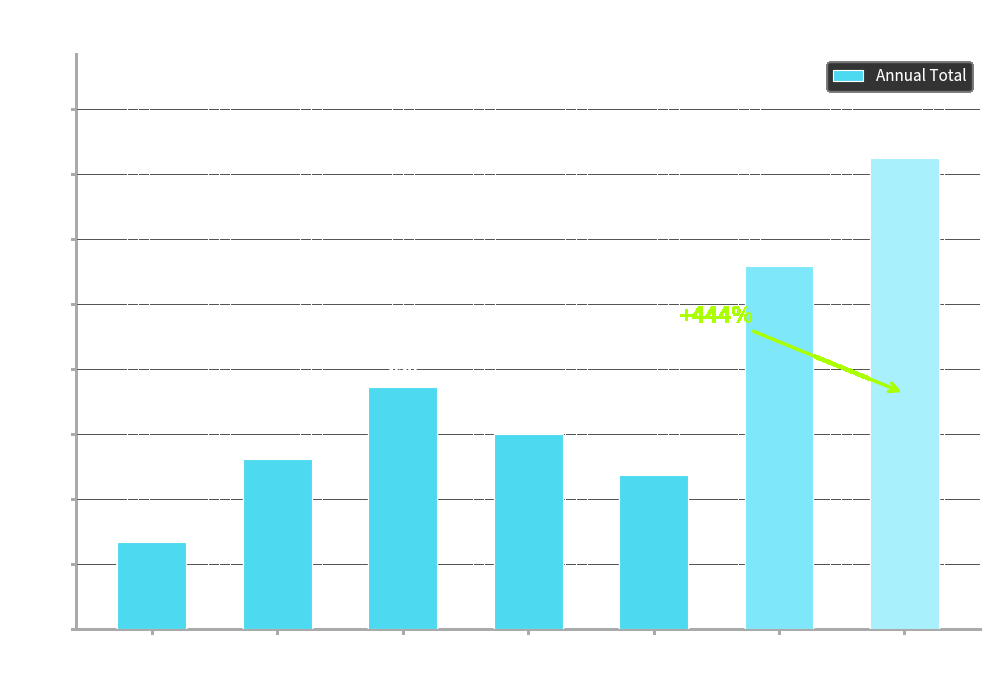

At which category does the chart reach its minimum across all series?

2015